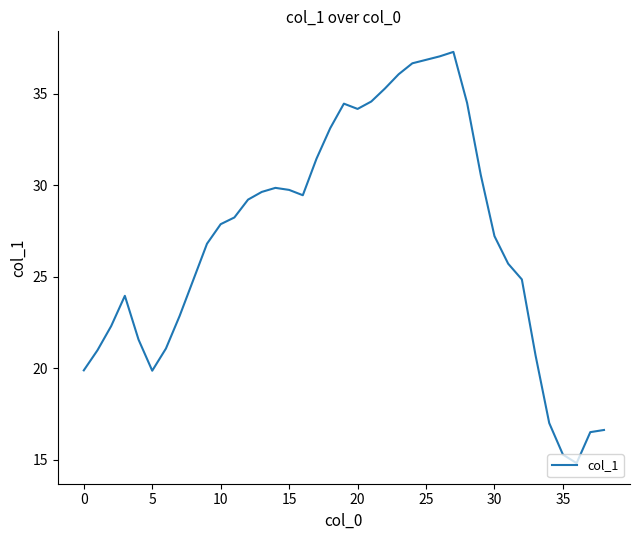

What is the maximum value shown in the chart?

37.3